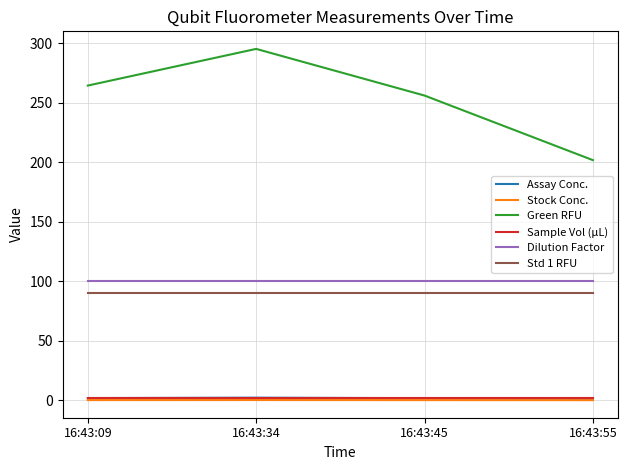

How many Stock Conc. values are between 0 and 1?

4